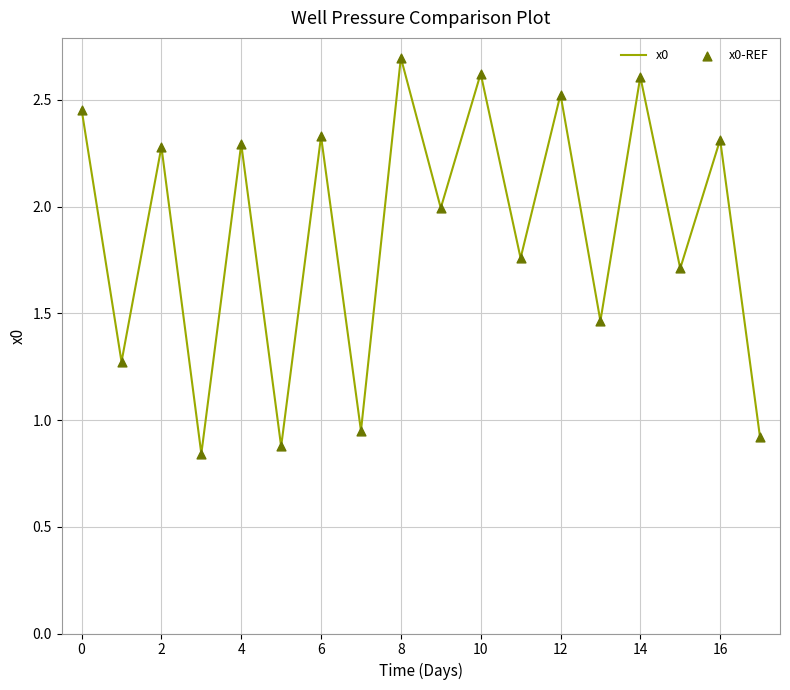

What is the difference between the maximum and minimum values?

1.9